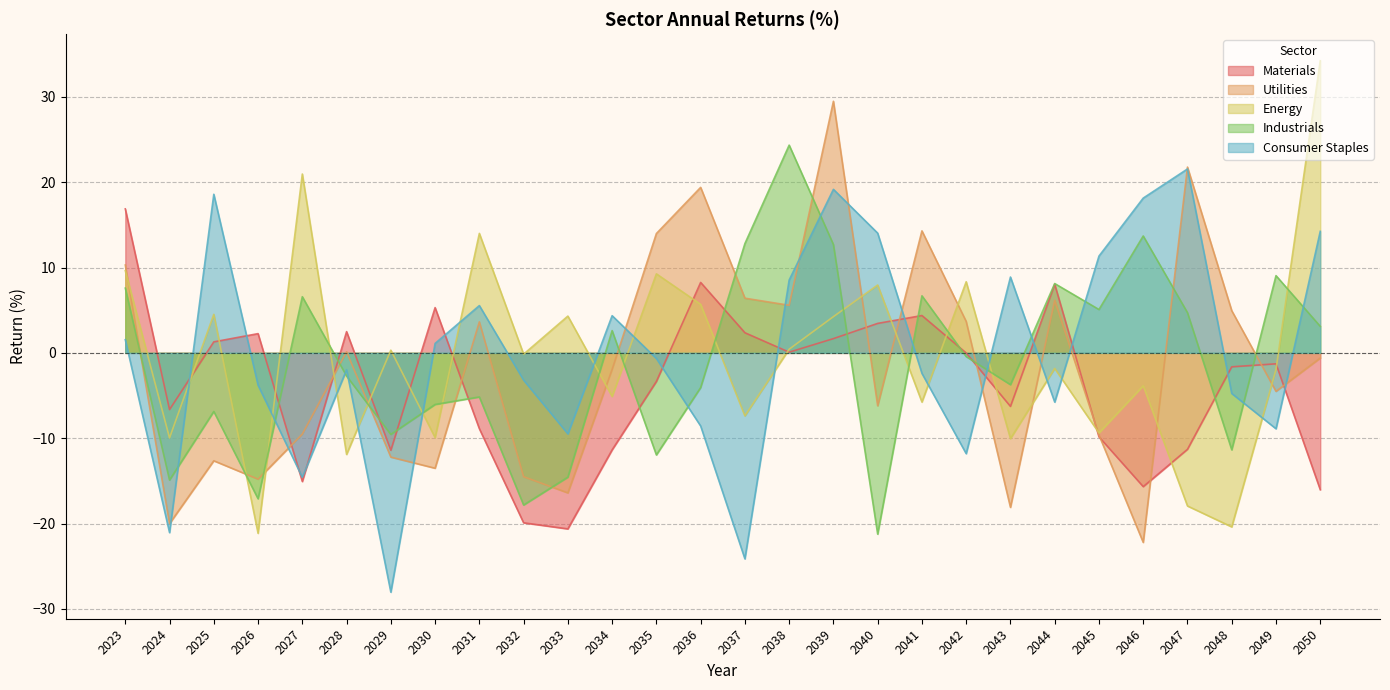

True or false: Consumer Staples has more than 1 points higher than both neighbors.

True